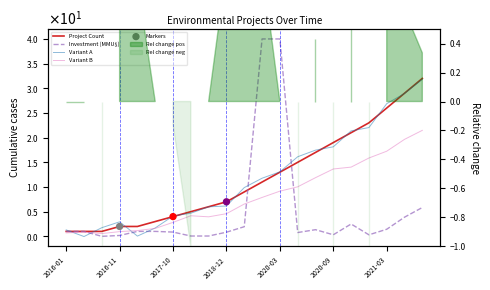

At how many categories does at least one series exceed 2?

16